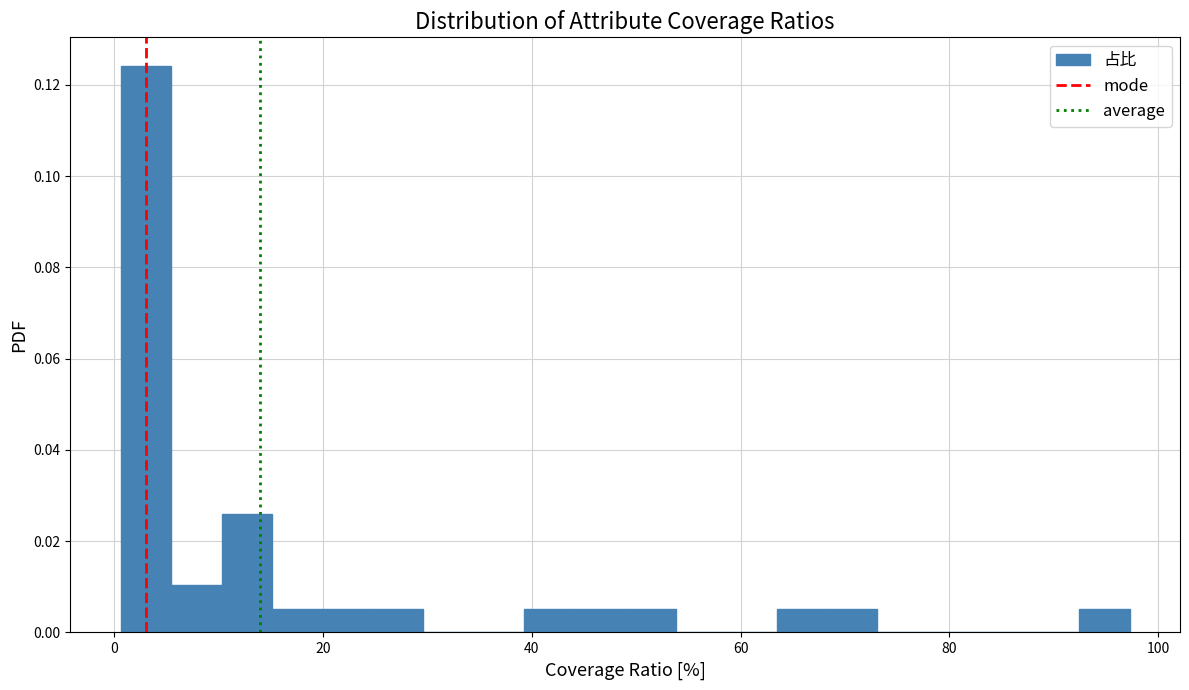

Read against the x-axis, roughly where is the centre of the tallest bar?

4